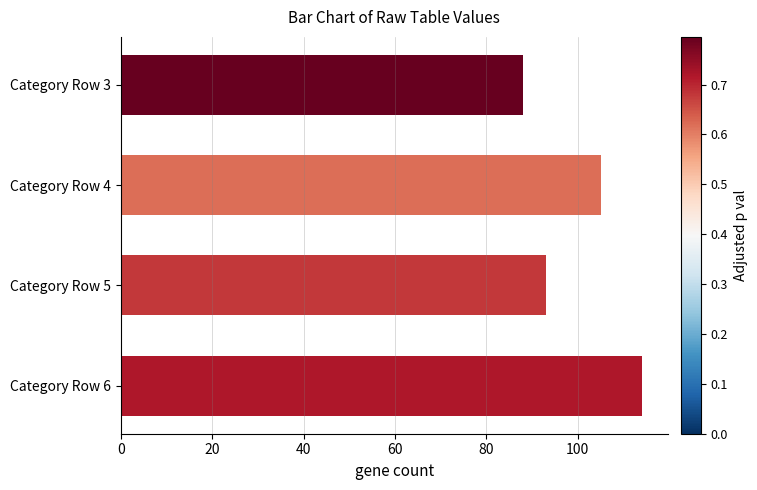

What is the greatest value displayed?

114